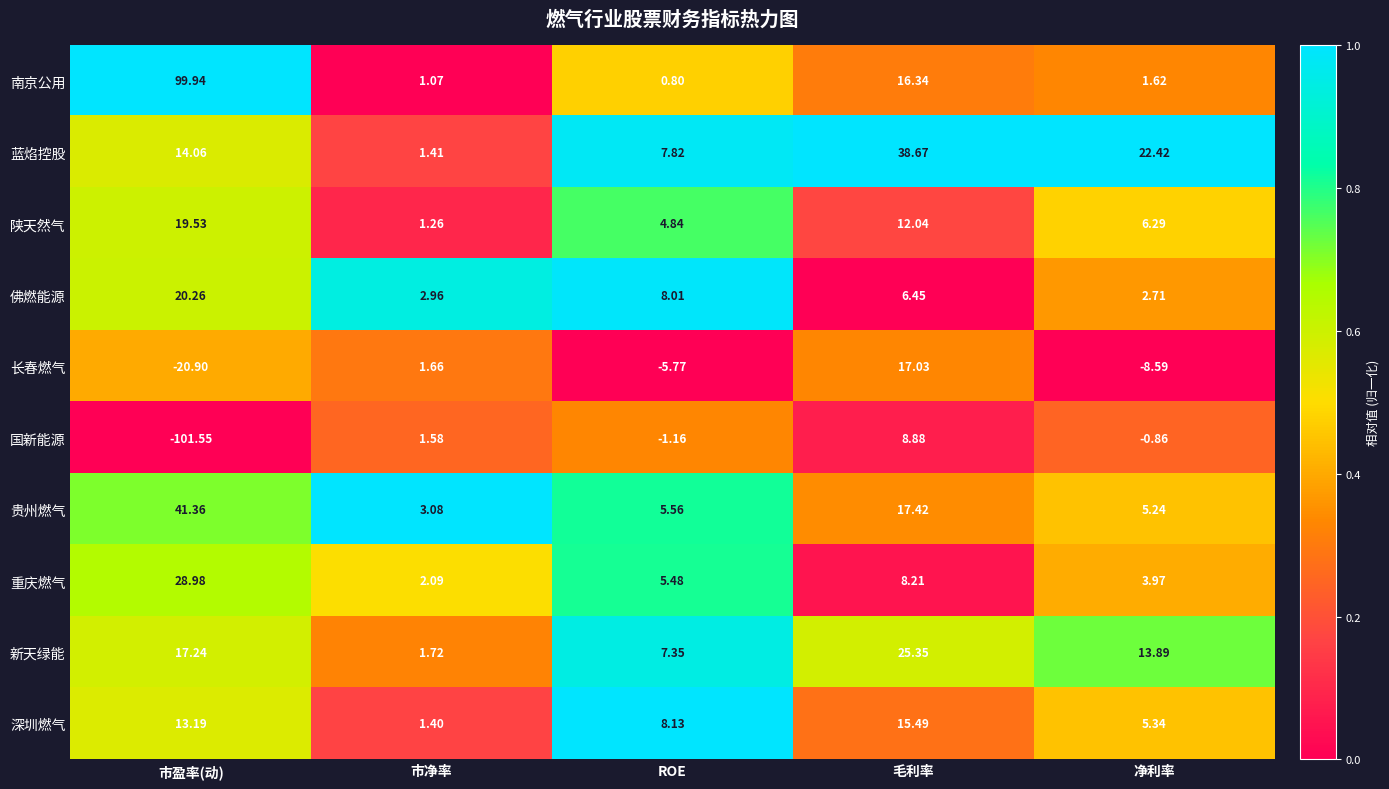

At which label is 南京公用 closest to 50?

毛利率